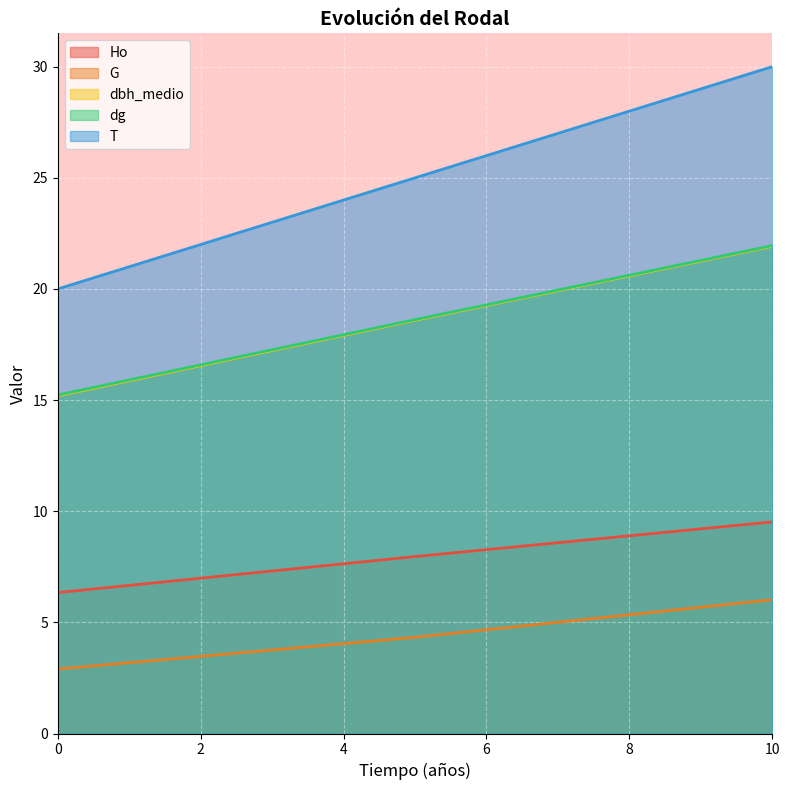

Does the chart display data point markers on the line(s)?

No